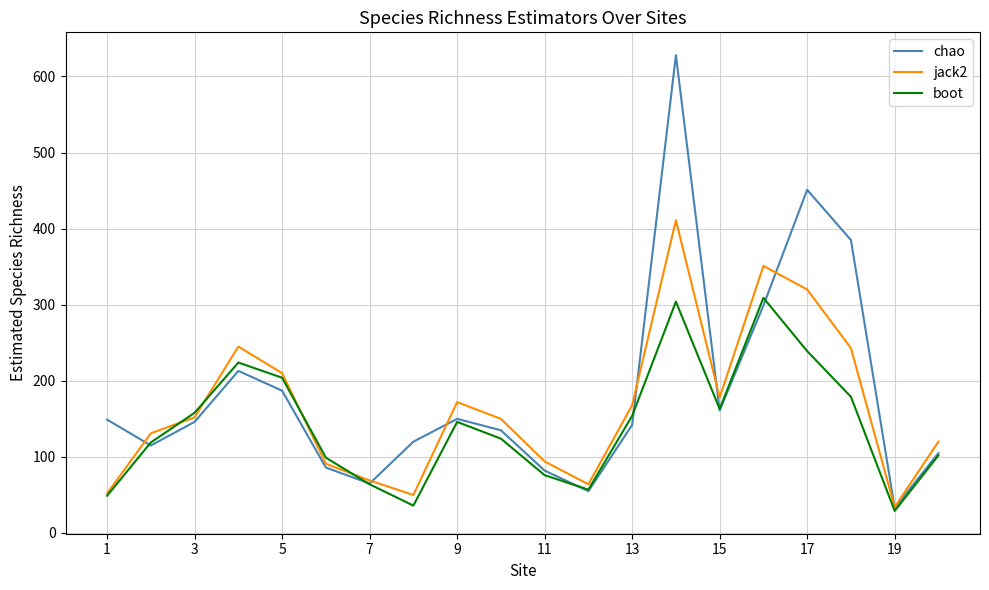

How many lines are shown in the chart?

3